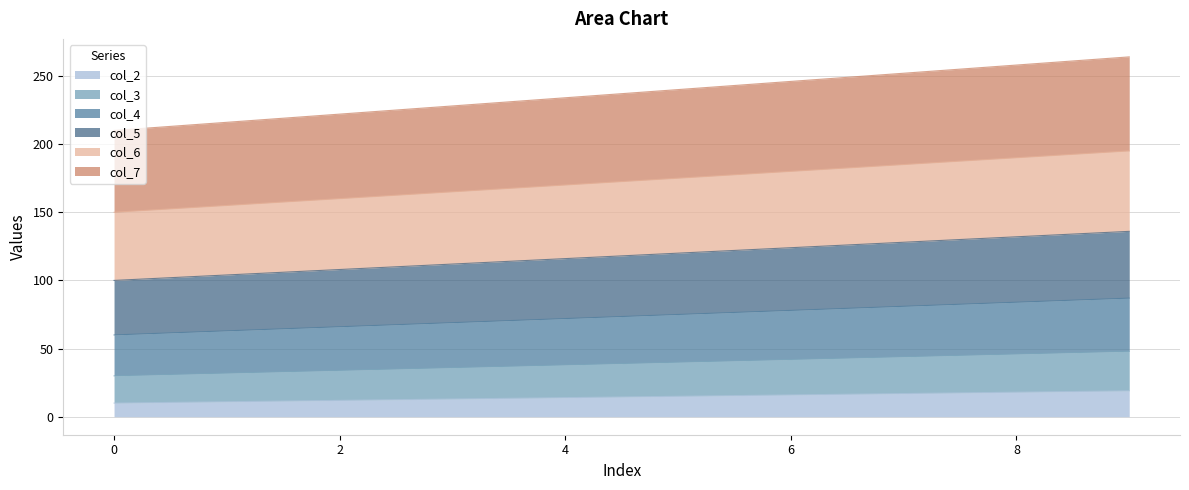

Reading left to right, extract all data points from this chart.

col_2: 10	11	12	13	14	15	16	17	18	19
col_3: 30	32	34	36	38	40	42	44	46	48
col_4: 60	63	66	69	72	75	78	81	84	87
col_5: 100	104	108	112	116	120	124	128	132	136
col_6: 150	155	160	165	170	175	180	185	190	195
col_7: 210	216	222	228	234	240	246	252	258	264